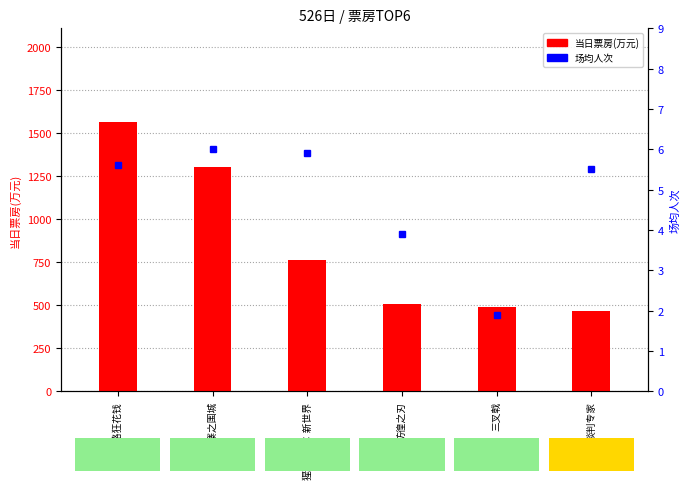

What is the difference between the maximum and minimum values in the 场均人次 series?

4.1